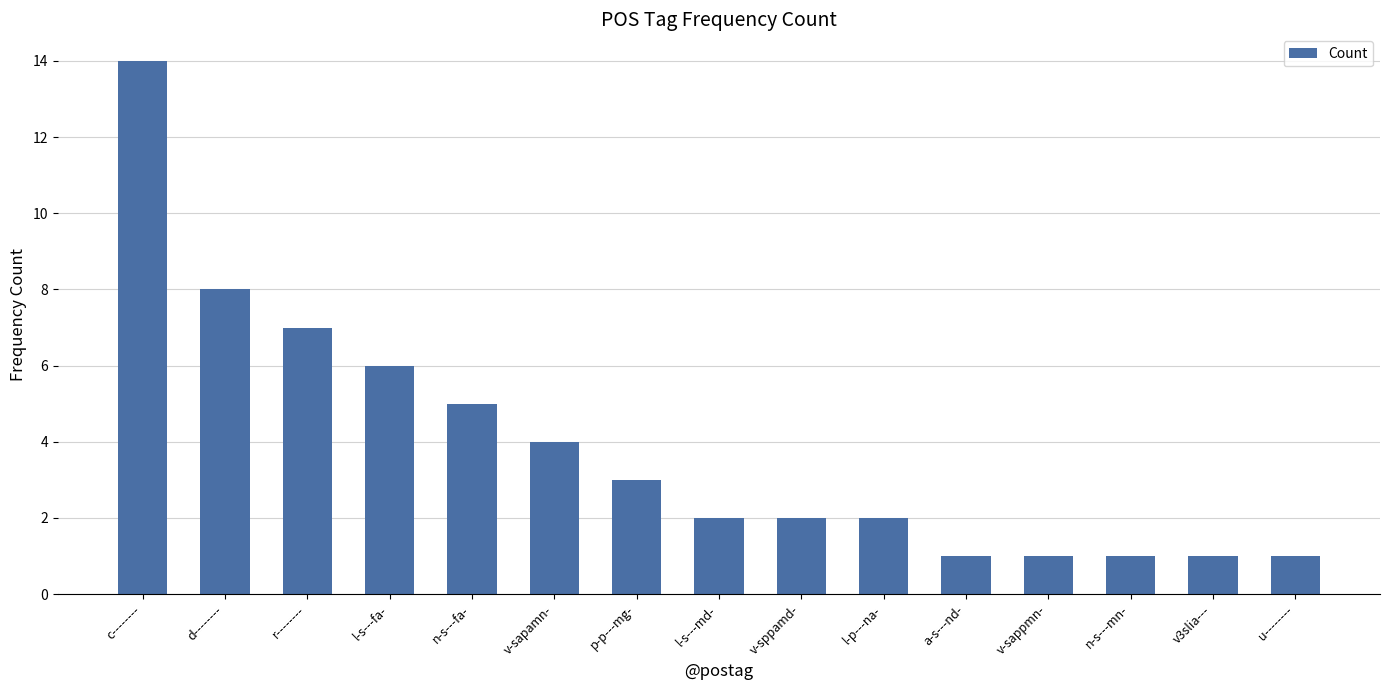

Is it true that the value at v-sapamn- is 4?

True